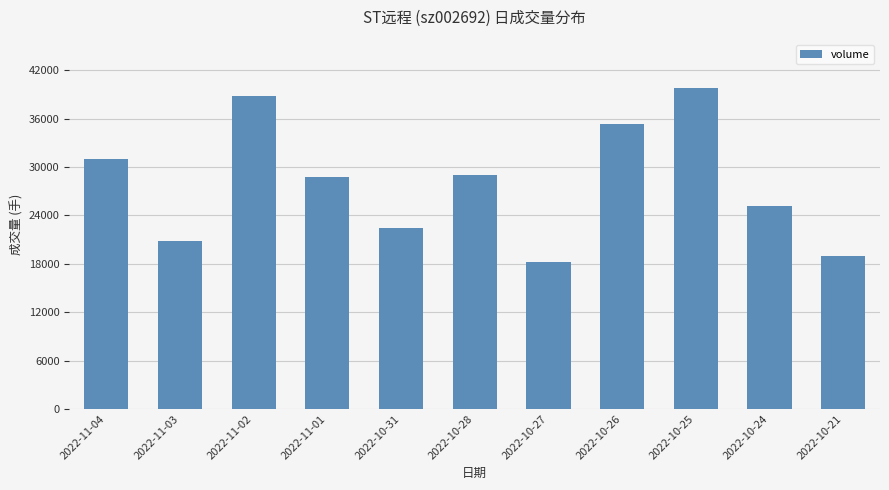

Is it true that the value at 2022-10-28 is 45835?

False